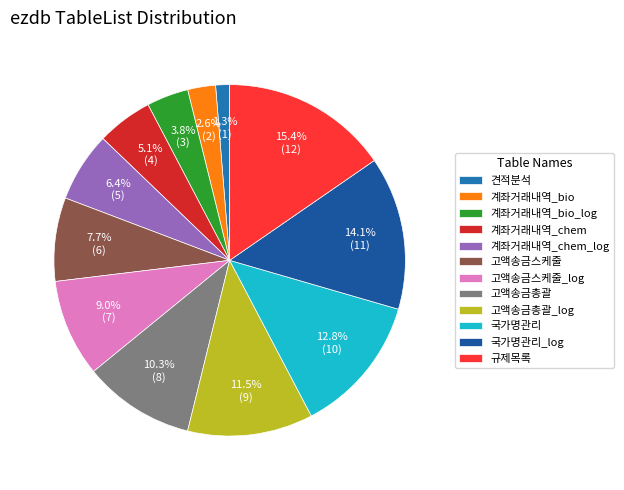

Which category has the biggest portion of the pie?

규제목록